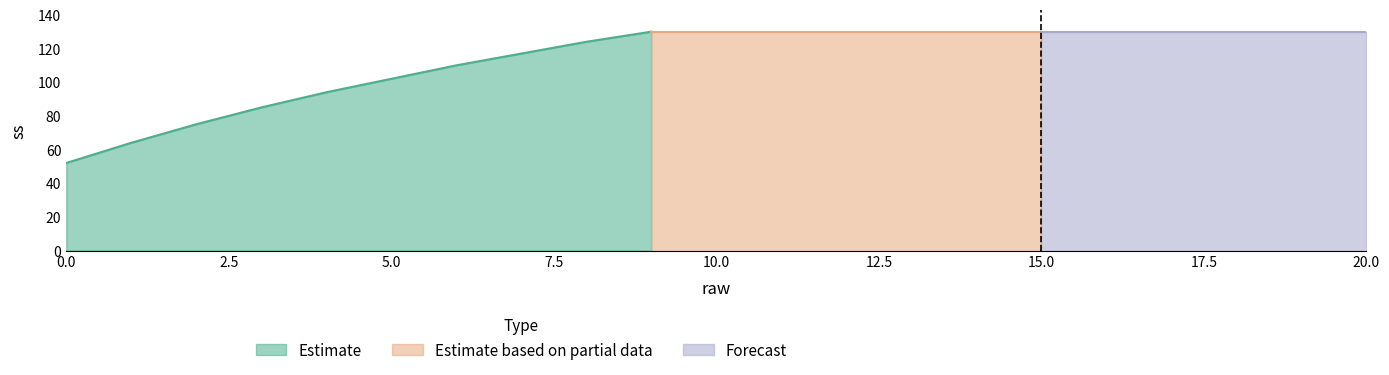

What is the value of the 9th point from the left?

124